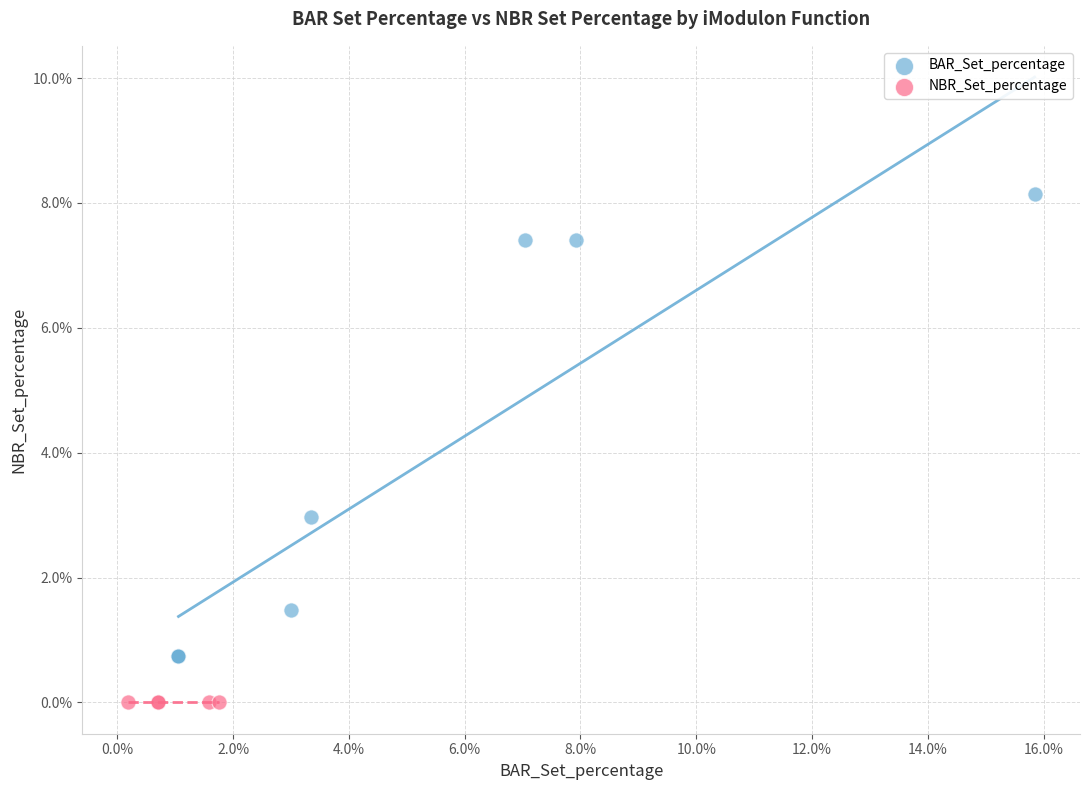

What are all the series names shown in the legend?

BAR_Set_percentage, NBR_Set_percentage